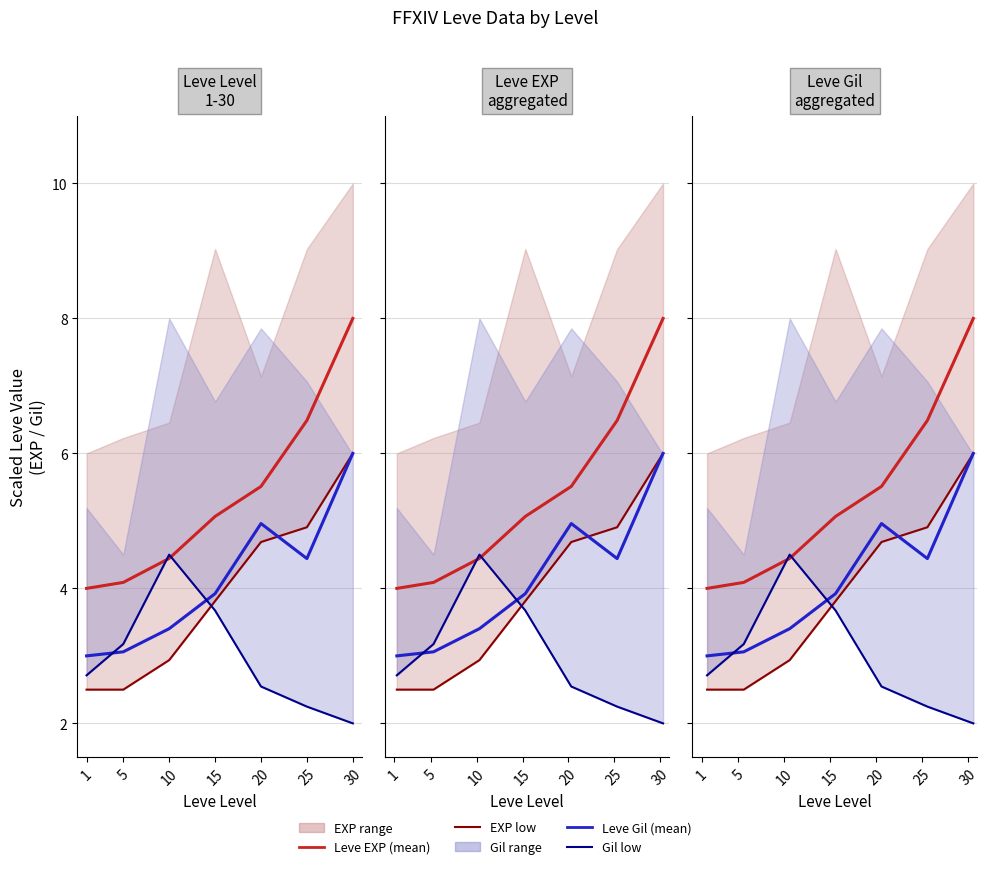

What is the difference between the highest and lowest values at 25?

4.2